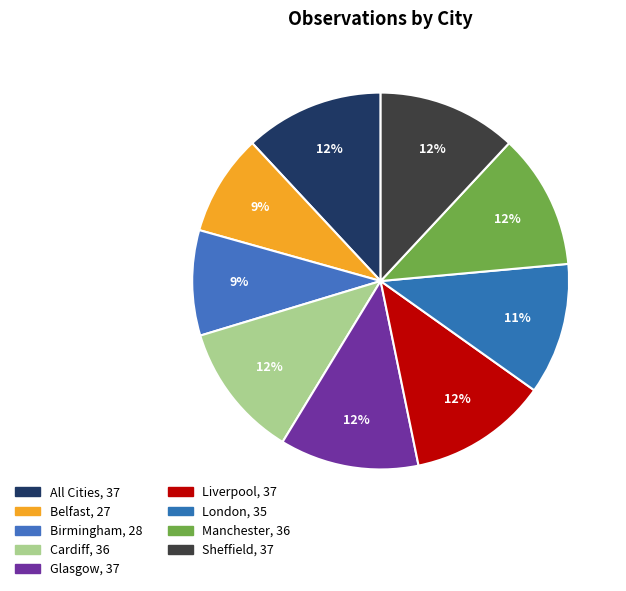

What percentage is the London slice, to the nearest percent?

11%